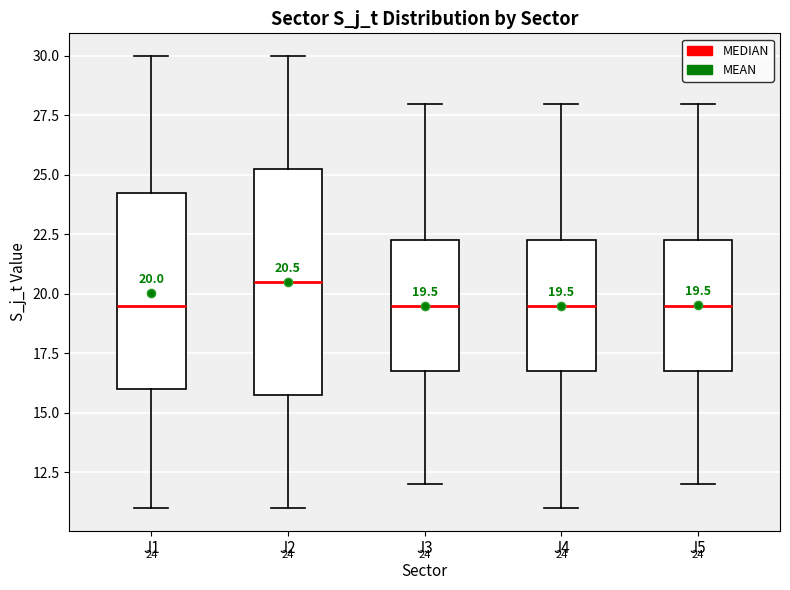

Which box is the tallest, from its lower edge to its upper edge?

J2